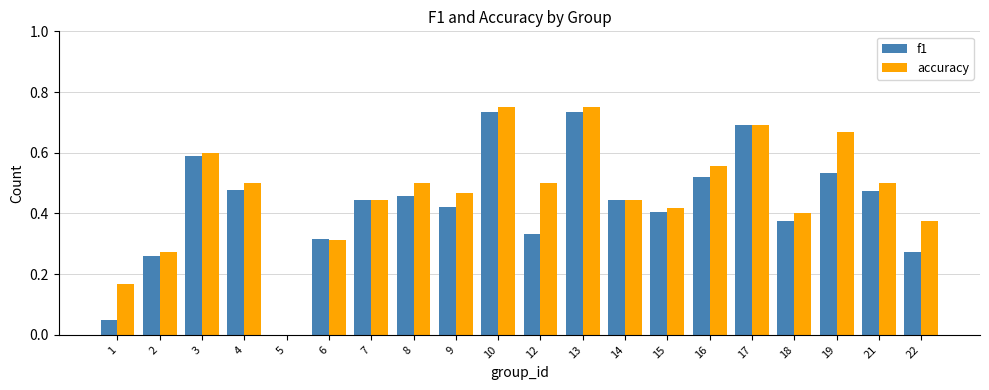

Between 8 and 18, which series saw the biggest shift?

accuracy